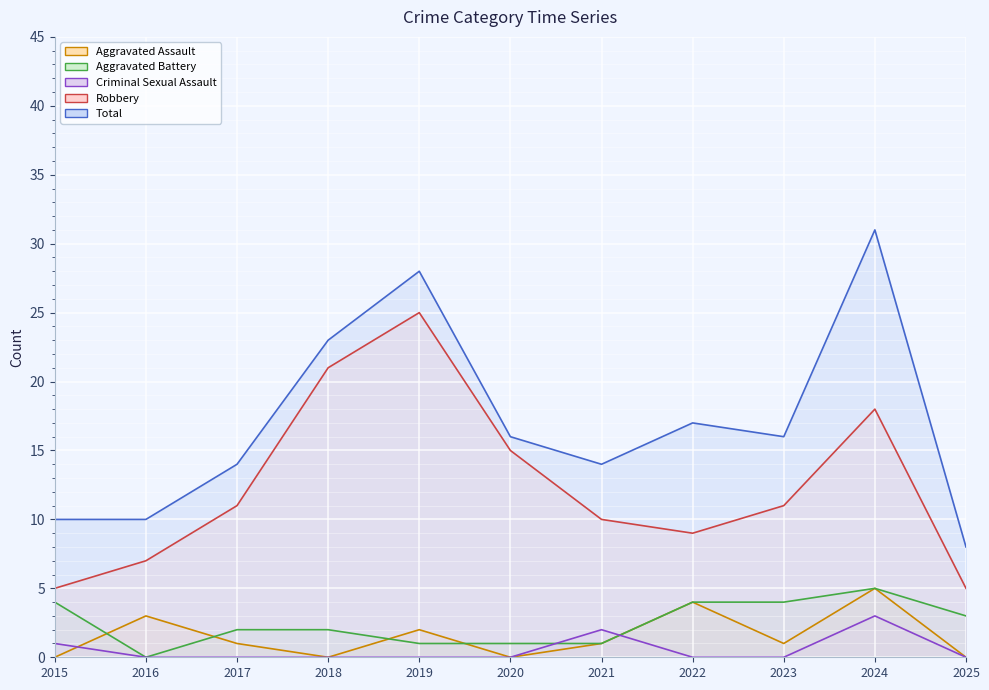

At 2019, list the series in order from largest to smallest.

Total, Robbery, Aggravated Assault, Aggravated Battery, Criminal Sexual Assault